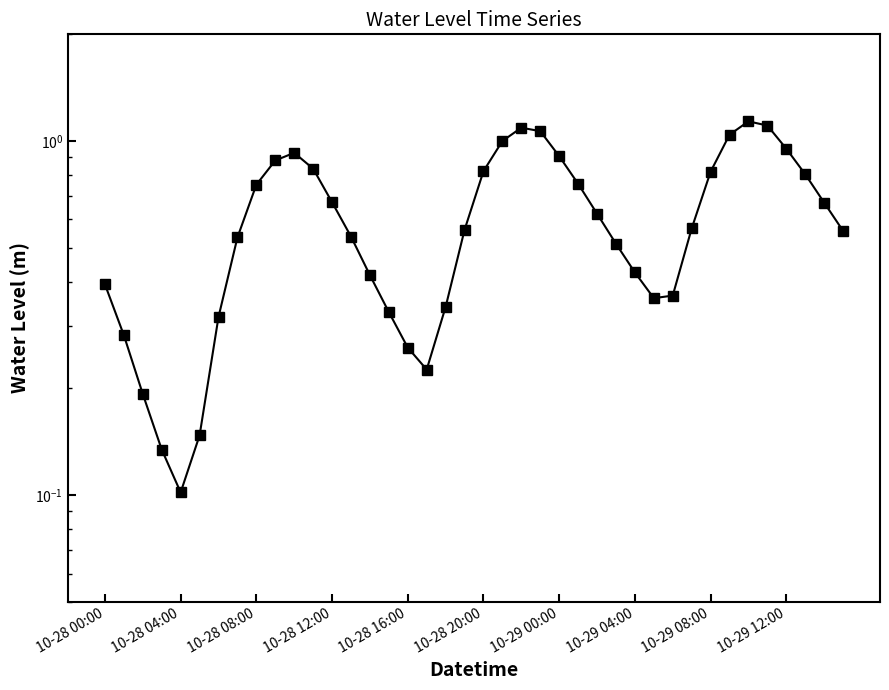

Is it true that the value at 10-29 00:00 is 0.3?

False